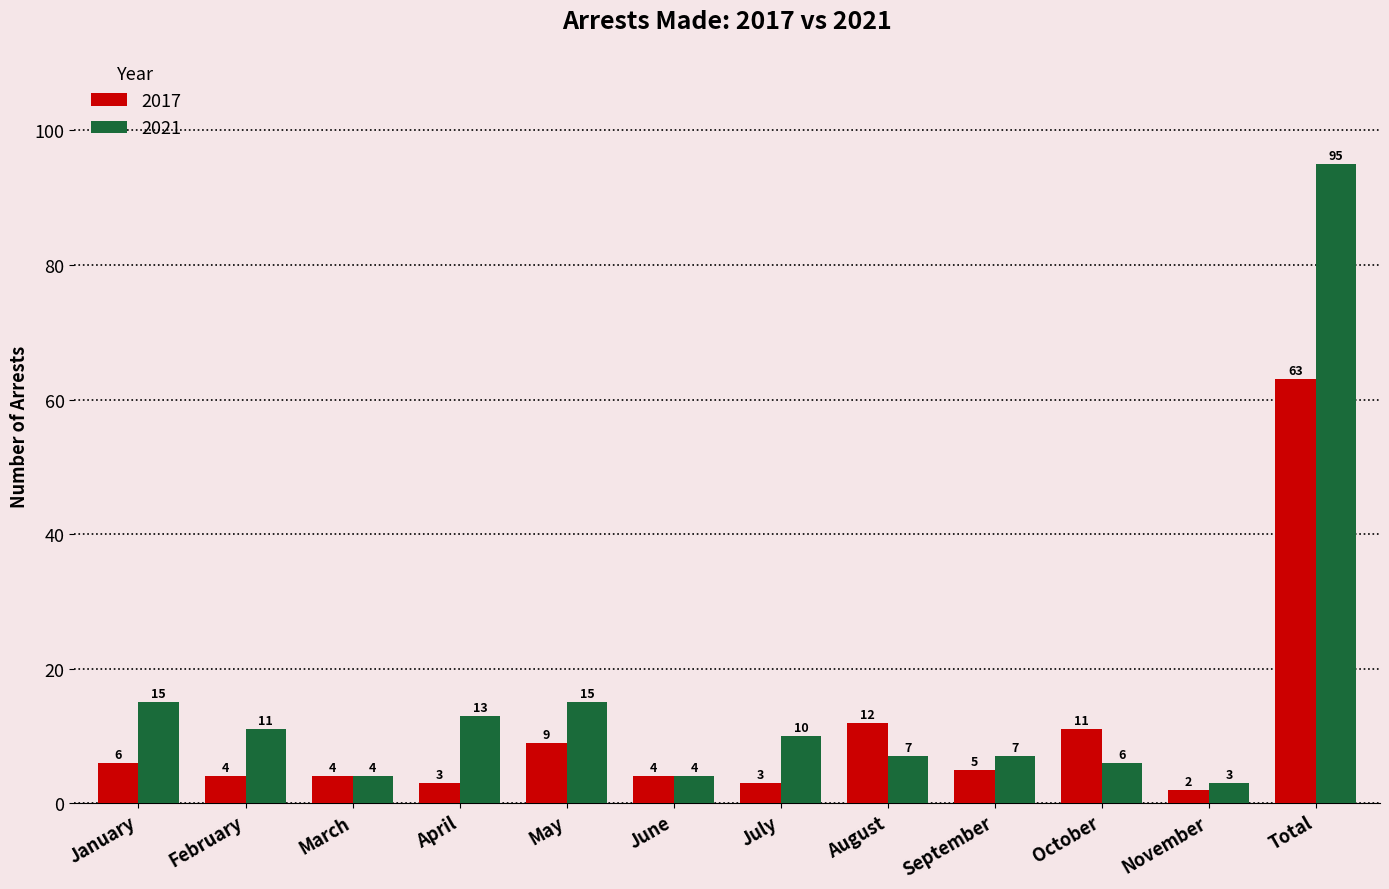

At which label does 2021 first exceed 10?

January